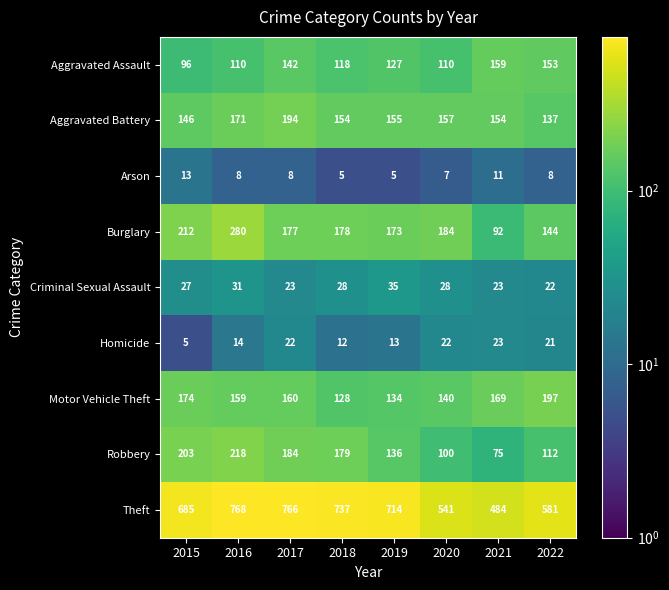

Where is Homicide nearest to the value 14?

2016